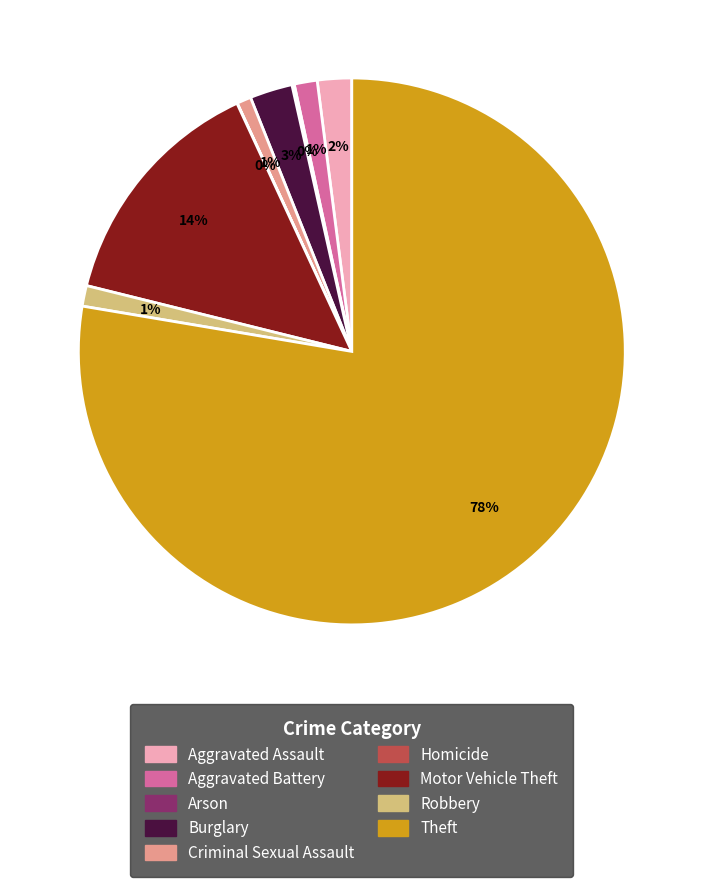

What percentage is the Criminal Sexual Assault slice, to the nearest percent?

1%